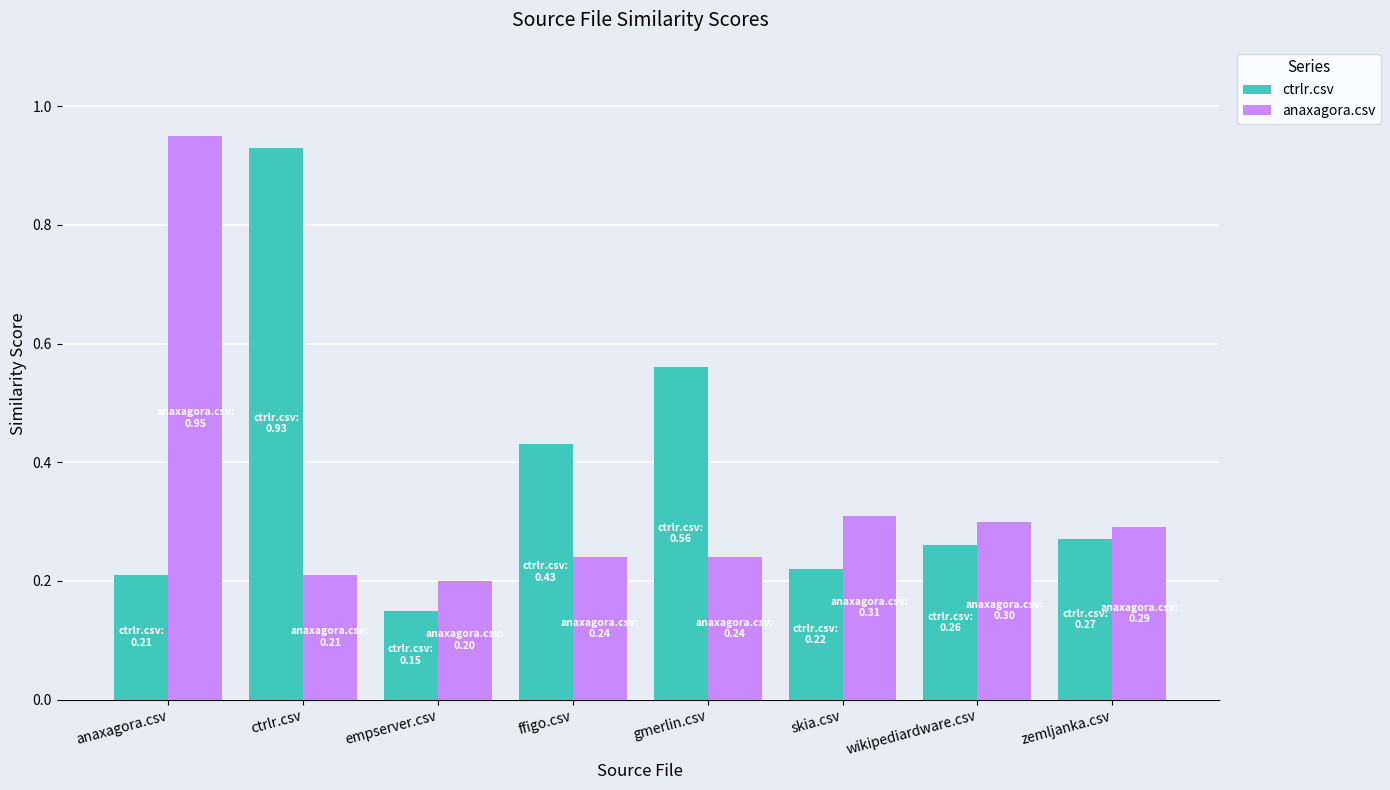

At how many categories does at least one series exceed 0?

8